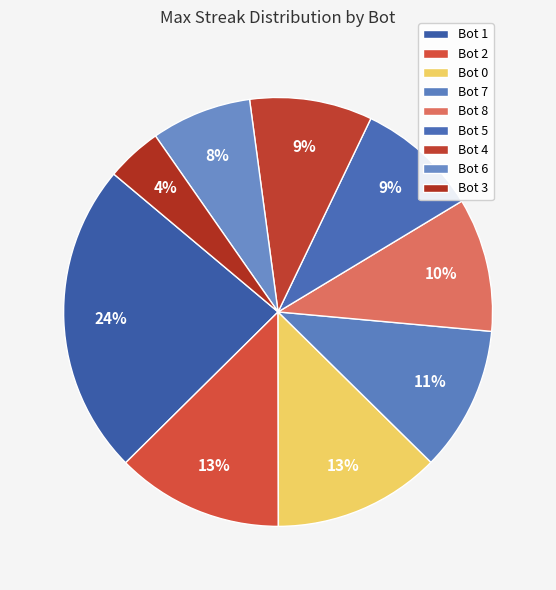

Do Bot 4 and Bot 8 together represent more than half of the pie?

No